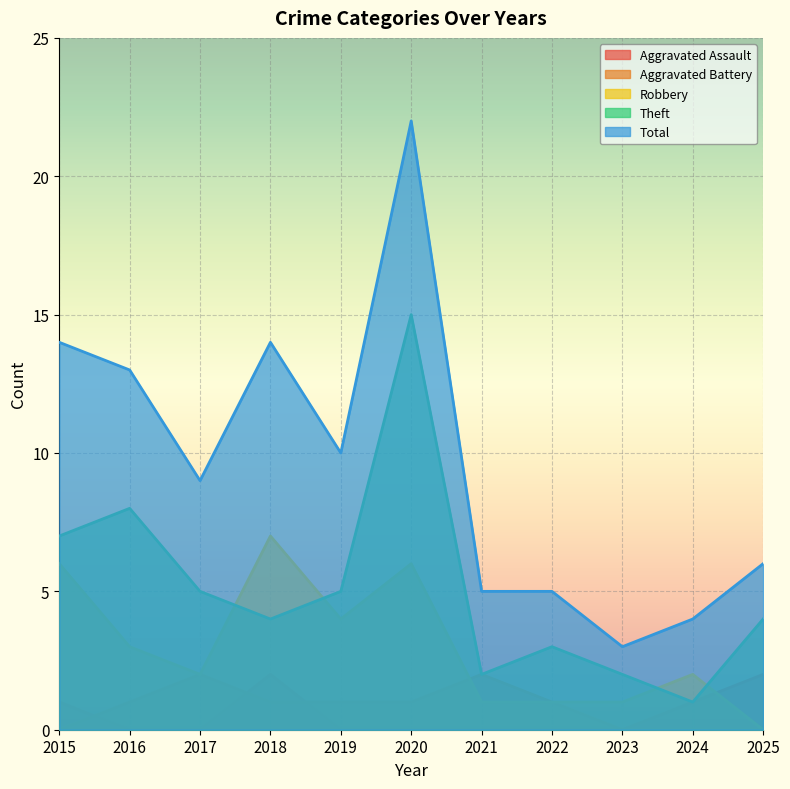

How many values in the Total series exceed 9?

5